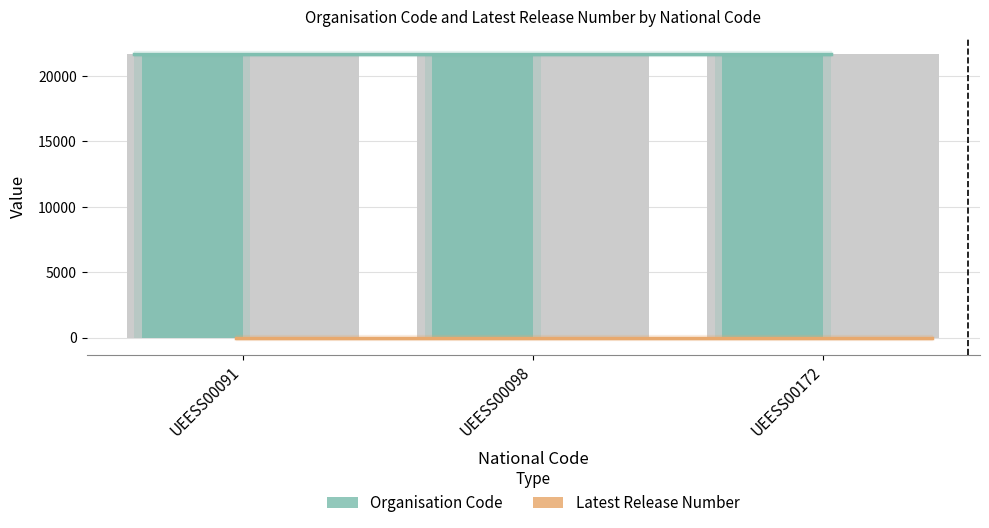

What is the value of the Latest Release Number bar at the 1st from the left?

1